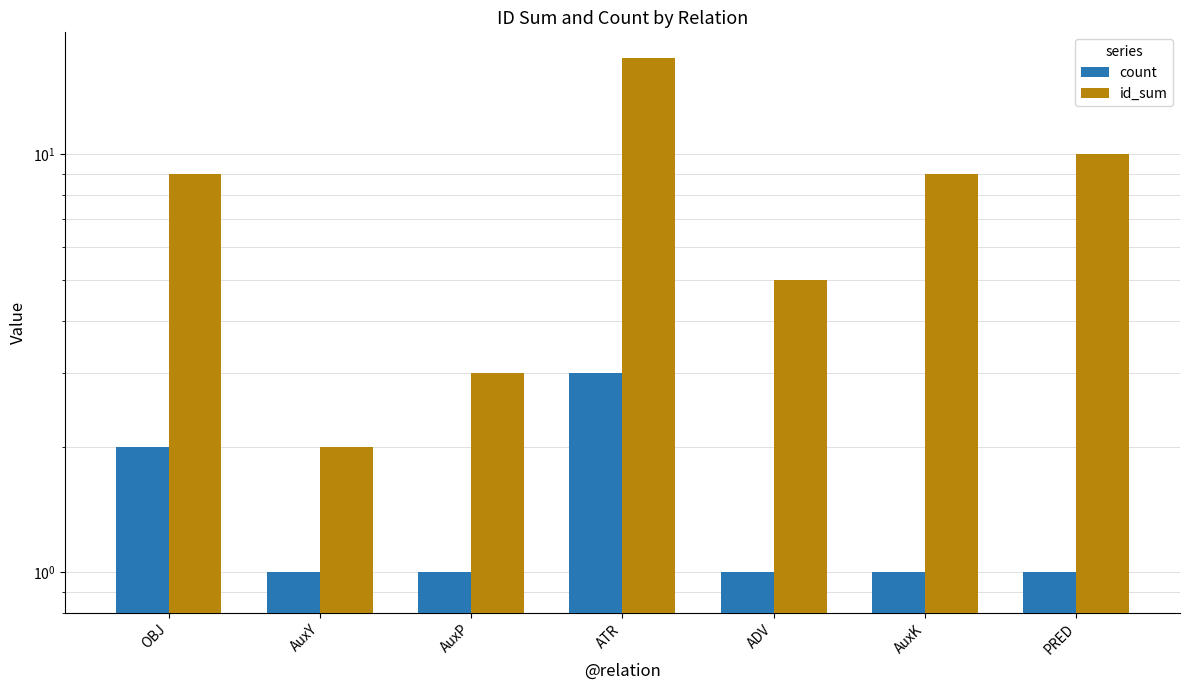

Reading left to right, list all the values displayed in this chart.

count: OBJ=2	AuxY=1	AuxP=1	ATR=3	ADV=1	AuxK=1	PRED=1
id_sum: OBJ=9	AuxY=2	AuxP=3	ATR=17	ADV=5	AuxK=9	PRED=10